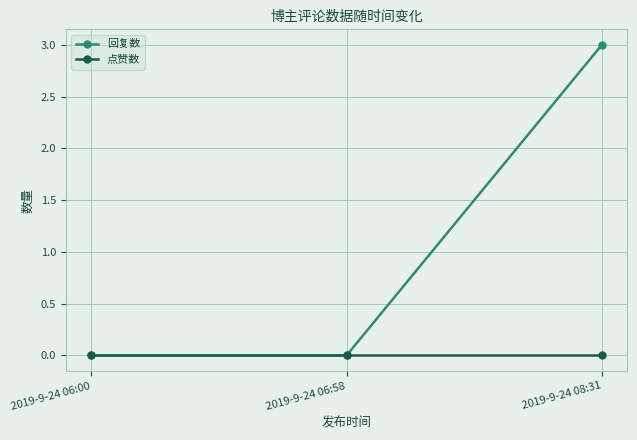

Rank the series by their average value, from lowest to highest.

点赞数, 回复数